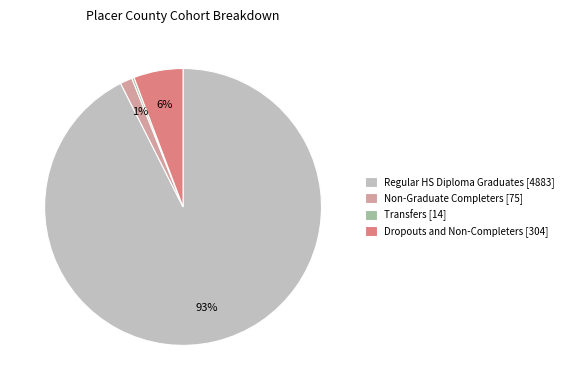

Do Regular HS Diploma Graduates and Dropouts and Non-Completers together represent more than half of the pie?

Yes